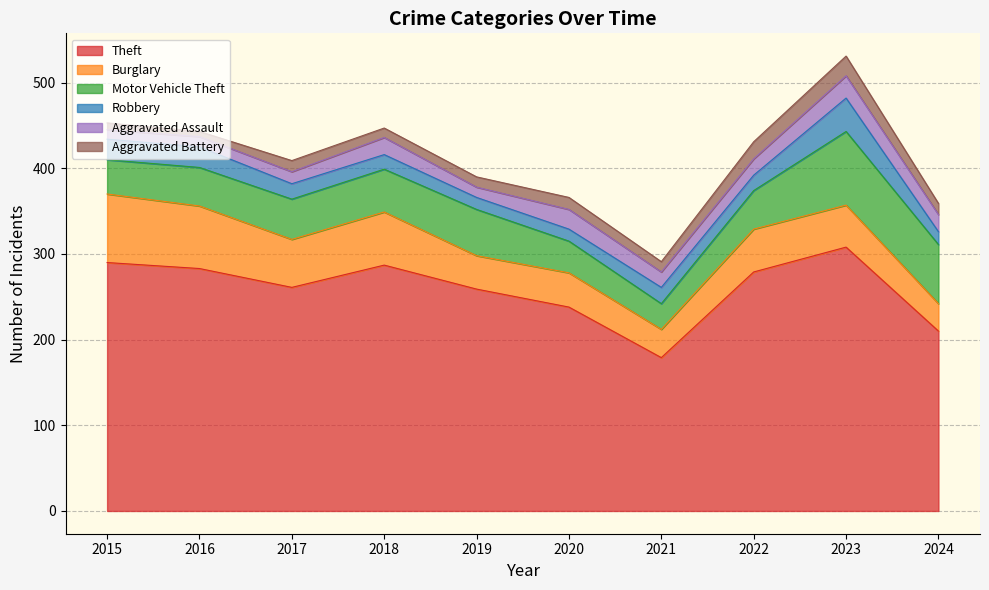

At which category is the sum across all series the highest?

2023